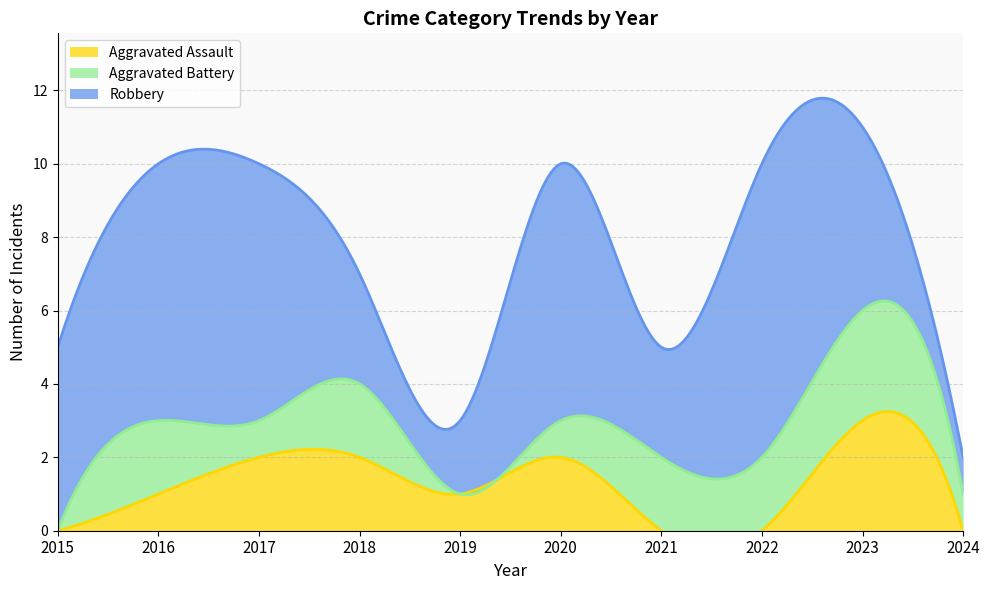

What is the sum of all Aggravated Assault values?

11